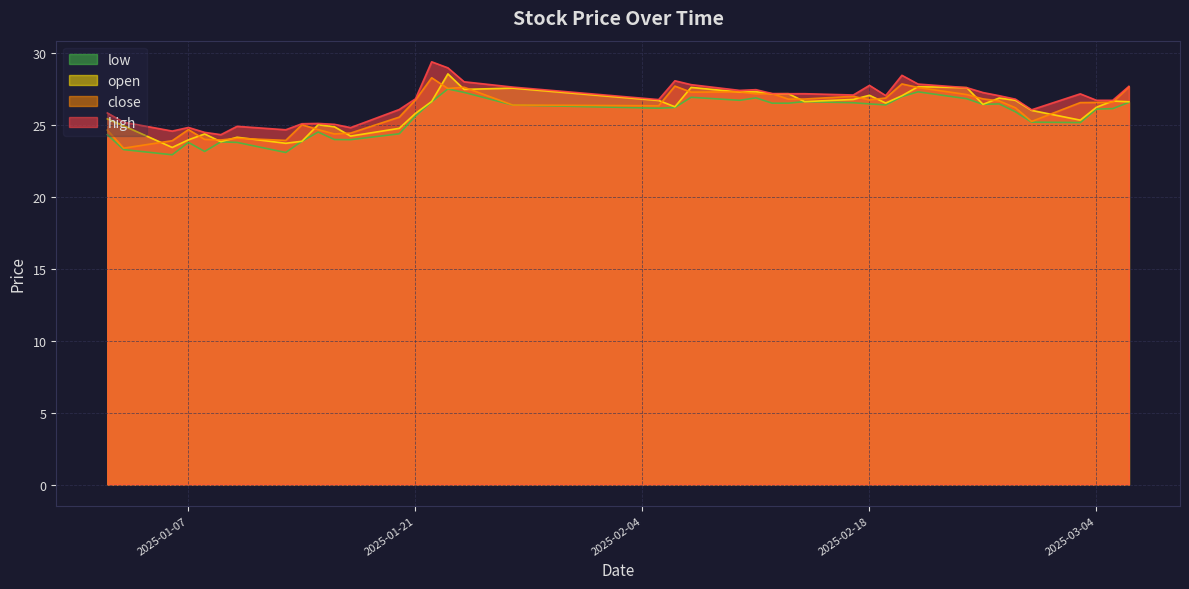

At how many categories does at least one series exceed 24?

40